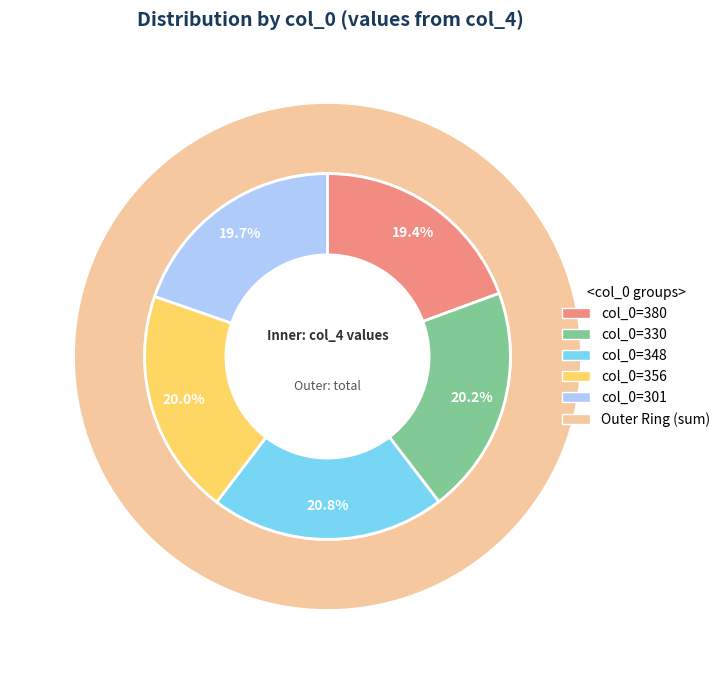

How many segments does this pie chart have?

5